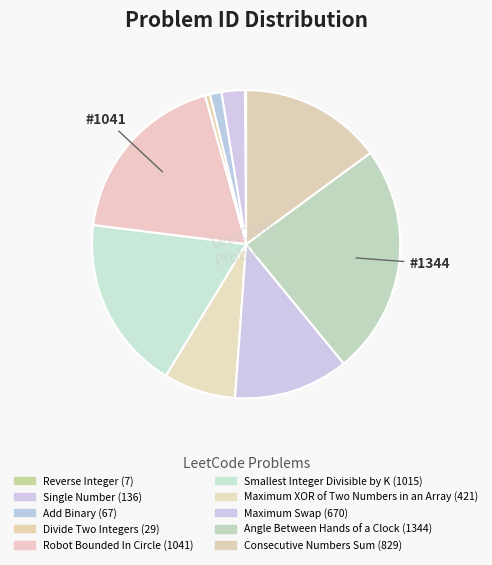

Approximately how many times larger is the value at Consecutive Numbers Sum compared to Maximum Swap?

1.2